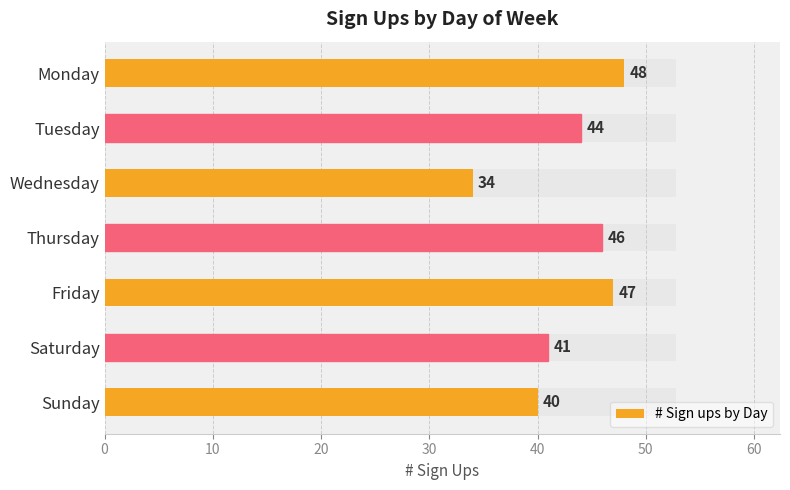

What is the difference between the second highest and minimum values?

13